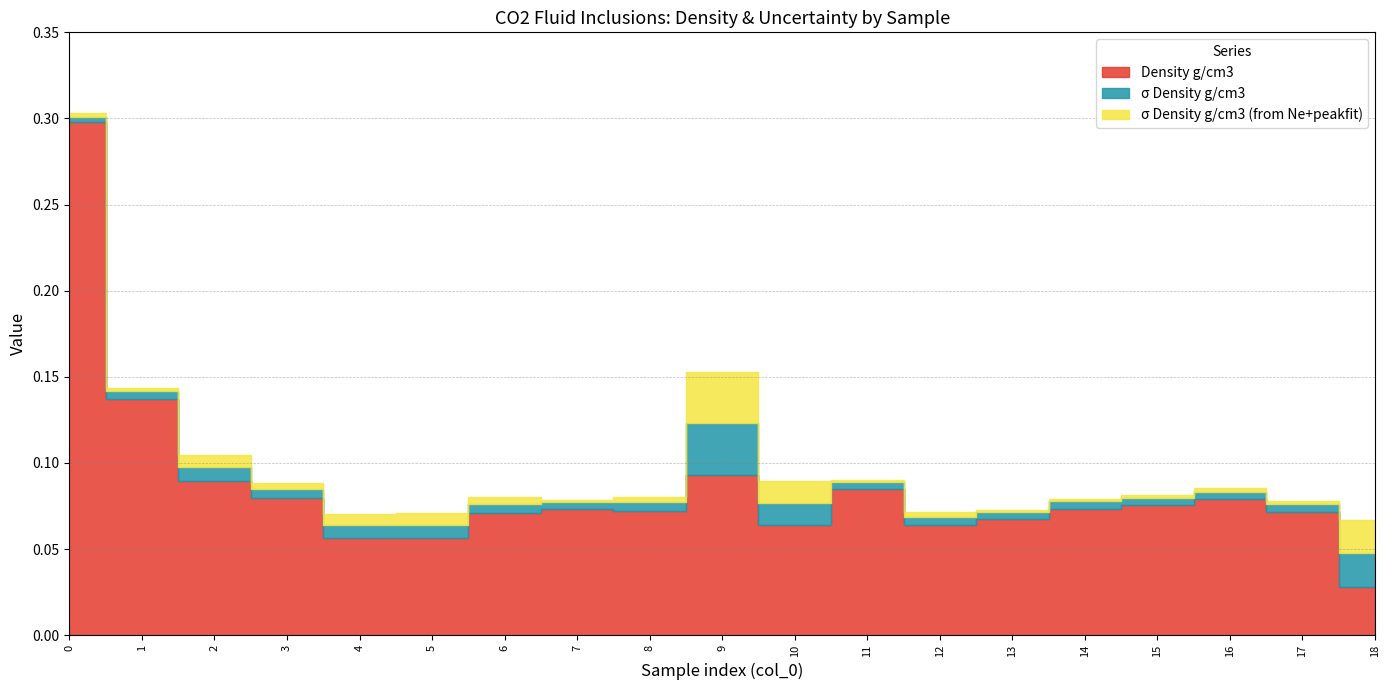

Reading right to left, transcribe all the data shown in this chart.

Density g/cm3: 18=0.0	17=0.1	16=0.1	15=0.1	14=0.1	13=0.1	12=0.1	11=0.1	10=0.1	9=0.1	8=0.1	7=0.1	6=0.1	5=0.1	4=0.1	3=0.1	2=0.1	1=0.1	0=0.3
σ Density g/cm3: 18=0.0	17=0.0	16=0.0	15=0.0	14=0.0	13=0.0	12=0.0	11=0.0	10=0.0	9=0.0	8=0.0	7=0.0	6=0.0	5=0.0	4=0.0	3=0.0	2=0.0	1=0.0	0=0.0
σ Density g/cm3 (from Ne+peakfit): 18=0.0	17=0.0	16=0.0	15=0.0	14=0.0	13=0.0	12=0.0	11=0.0	10=0.0	9=0.0	8=0.0	7=0.0	6=0.0	5=0.0	4=0.0	3=0.0	2=0.0	1=0.0	0=0.0